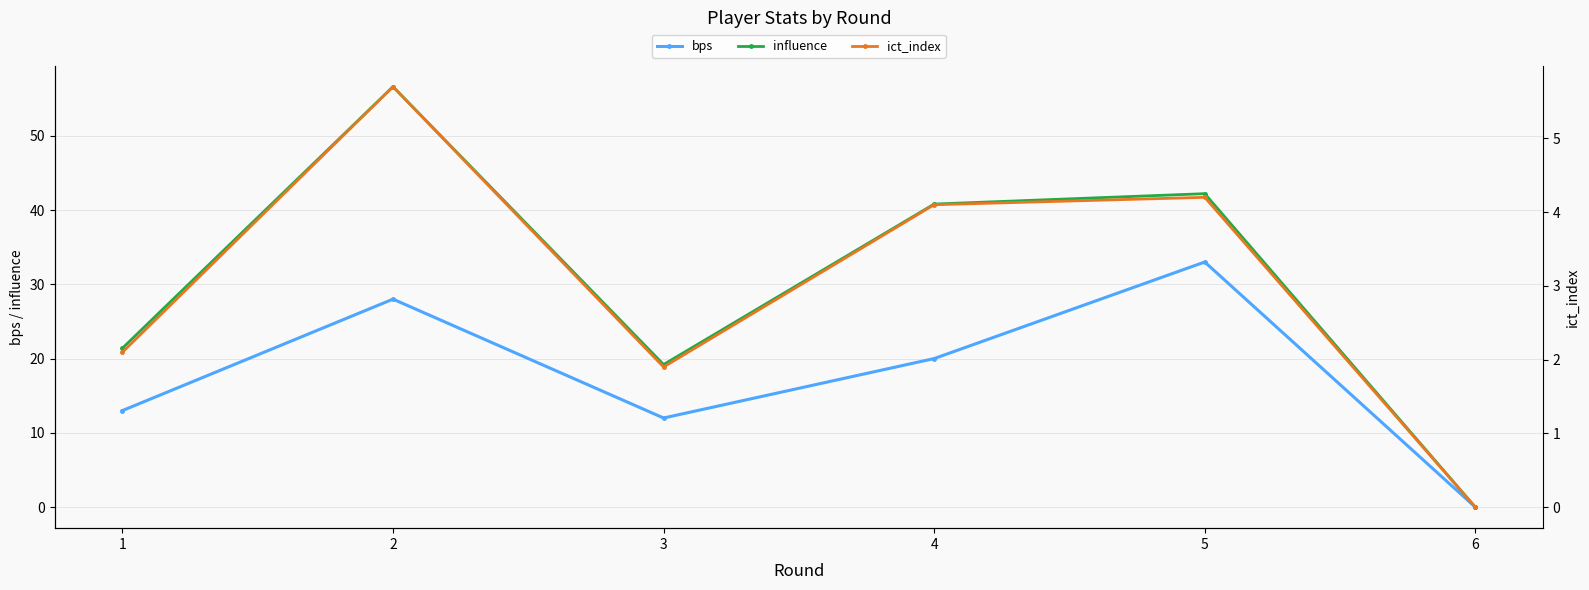

Is it true that influence equals 68.7 at 4?

False